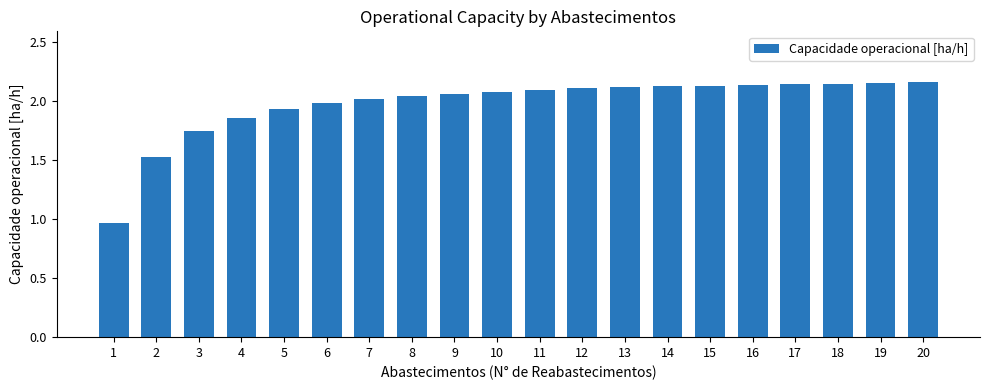

Is it true that the value at 7 is 2.0?

True